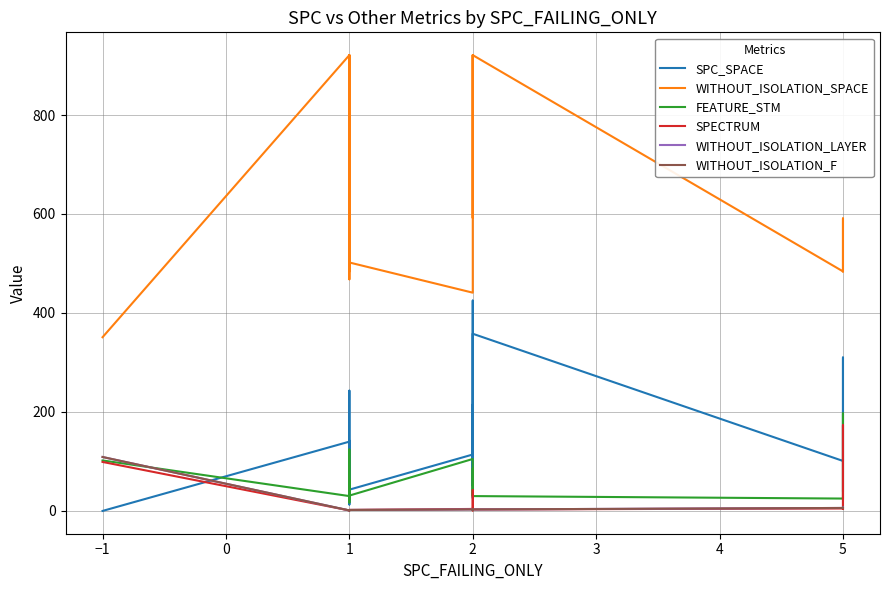

The value of FEATURE_STM at 1 is 14. True or false?

False